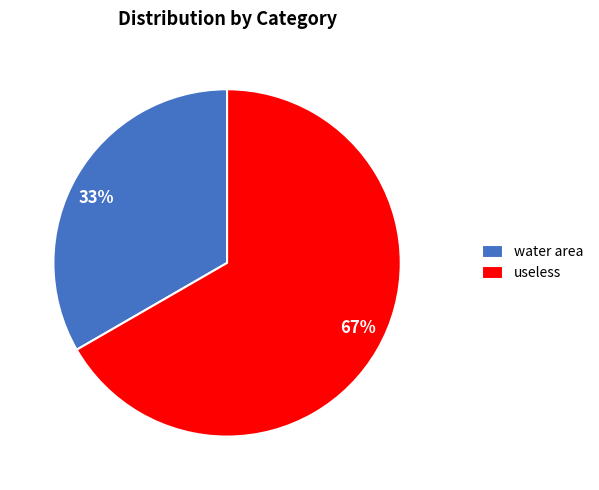

To the nearest percent, what is the combined percentage of 67% and 33%?

100%